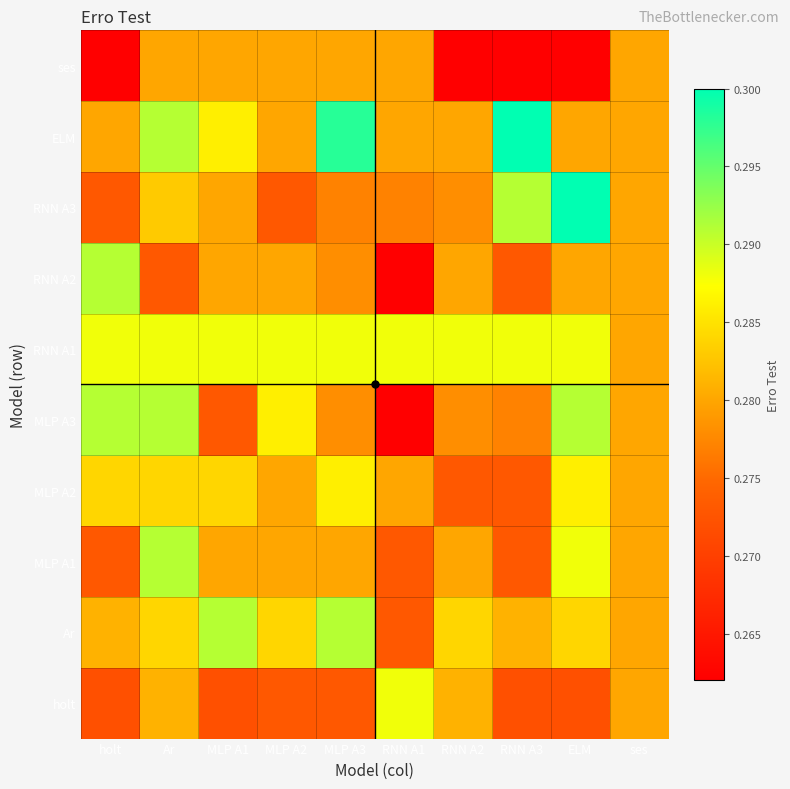

At how many categories does at least one series exceed 0?

10